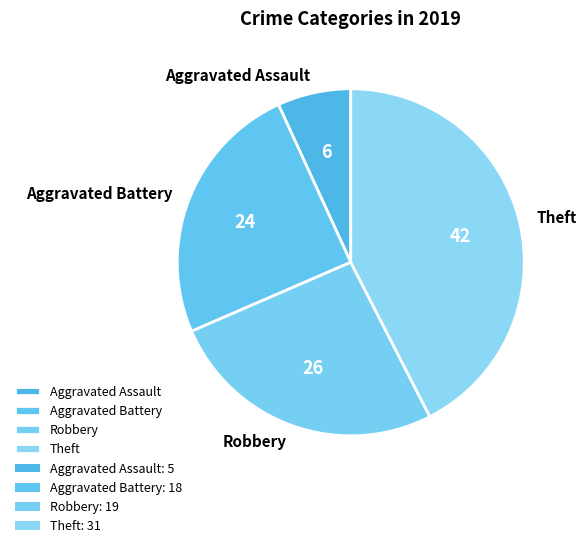

Rank the categories by value from lowest to highest.

Aggravated Assault, Aggravated Battery, Robbery, Theft